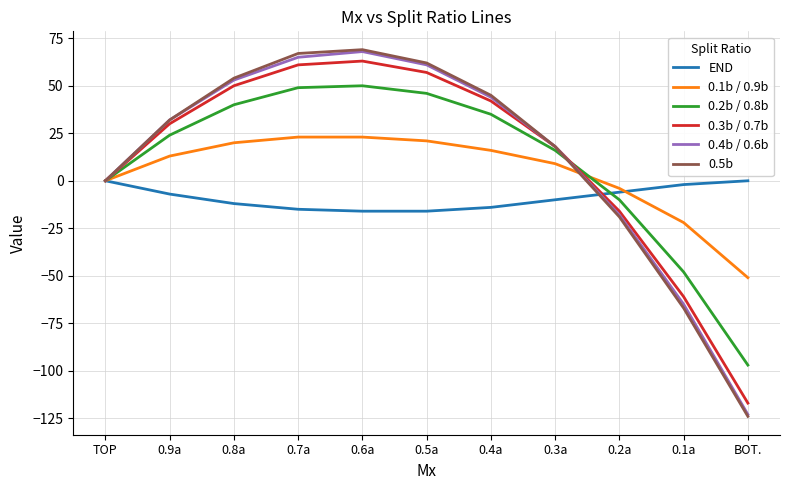

Between TOP and 0.7a, which series saw the biggest shift?

0.5b